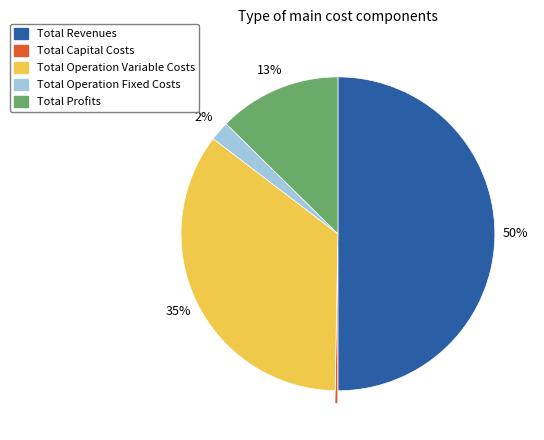

Does Total Operation Fixed Costs represent more than half of the total?

No